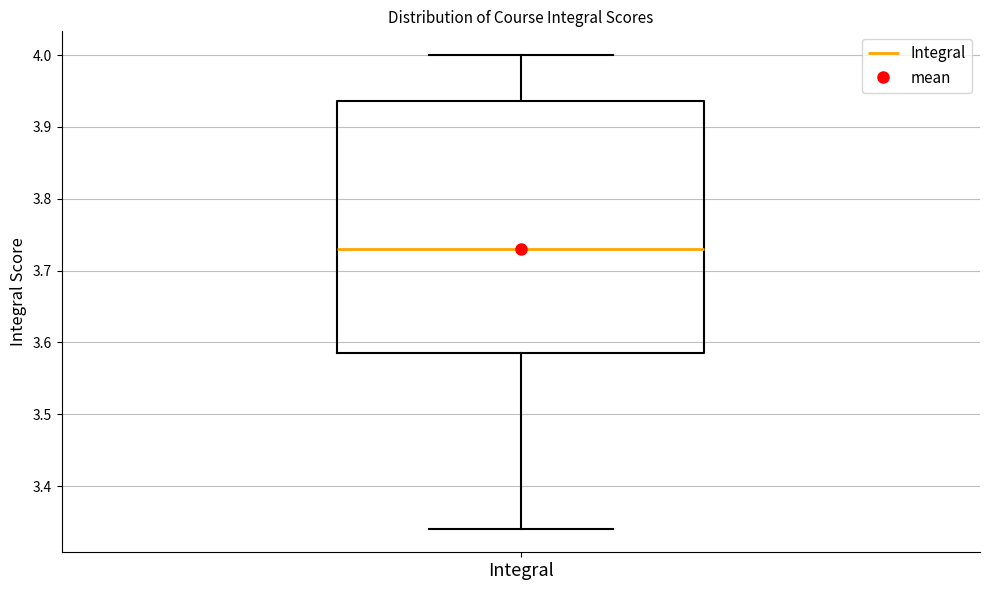

Read this box plot against the y-axis: the position of the median line, the range covered by the box, and the ends of both whiskers. The values are not printed on the chart, so give them approximately, as read against the axis.

median 3.73, box 3.59 to 3.94, whiskers 3.34 to 4.00